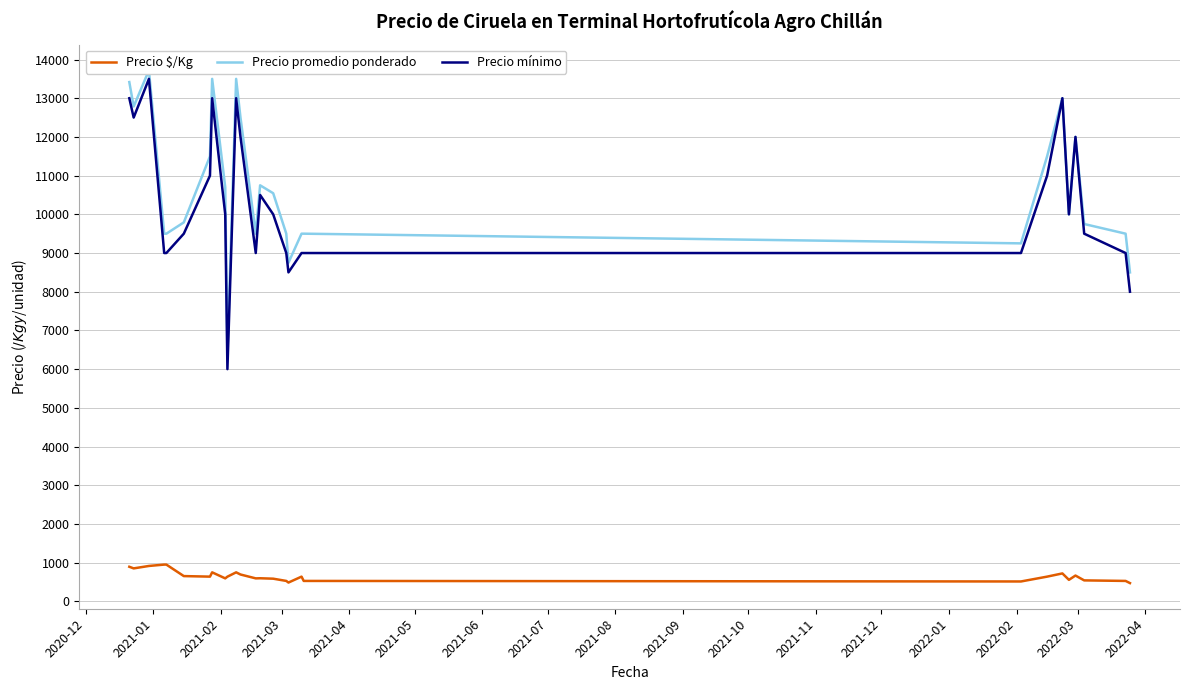

True or false: Precio mínimo and Precio $/Kg intersect in this chart.

False